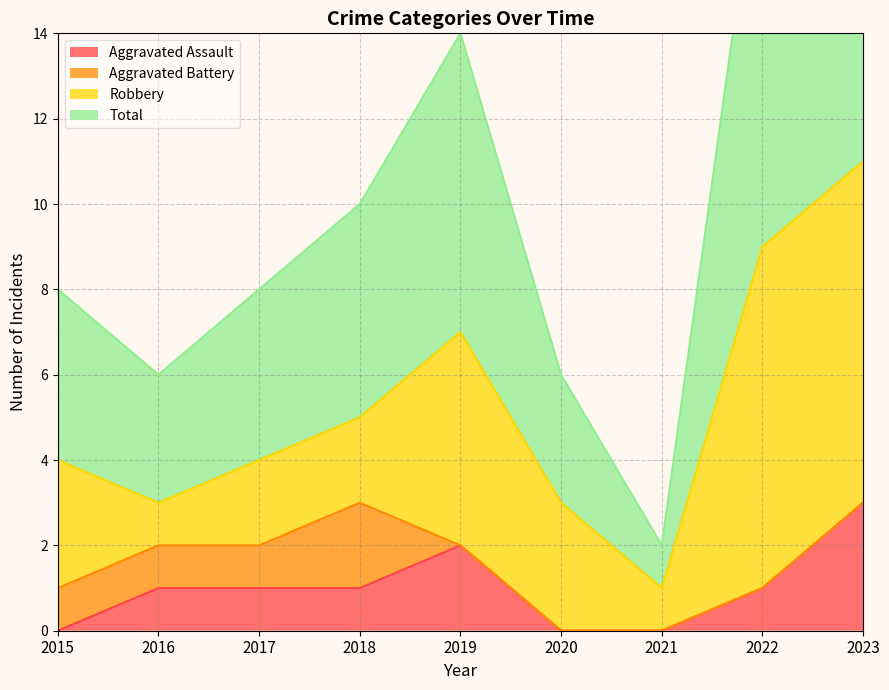

What is the average value of the Aggravated Assault series?

1